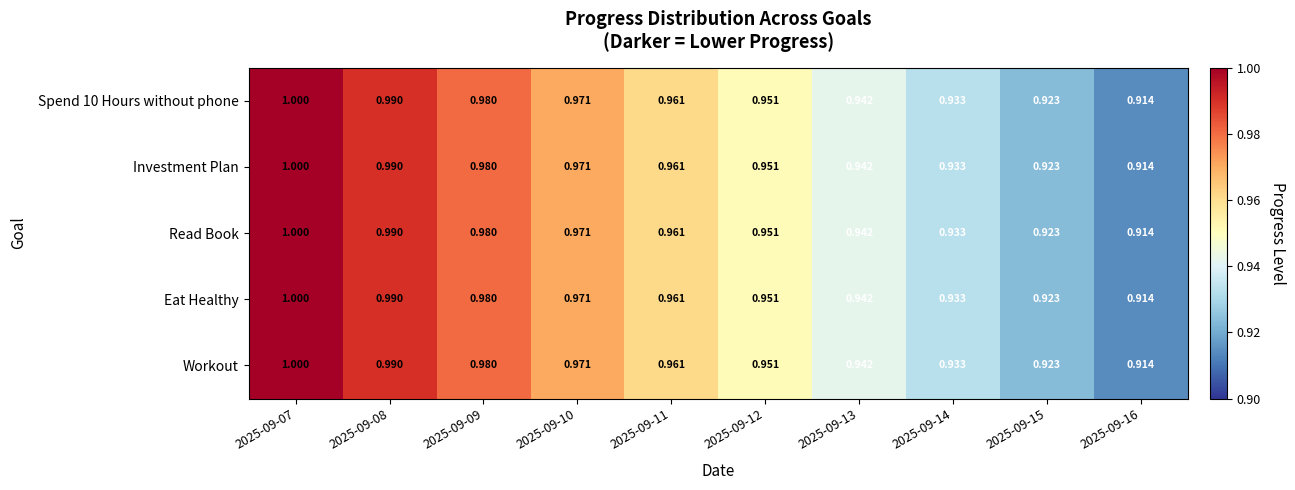

List the series in order of their peak value, highest first.

Workout, Eat Healthy, Read Book, Investment Plan, Spend 10 Hours without phone